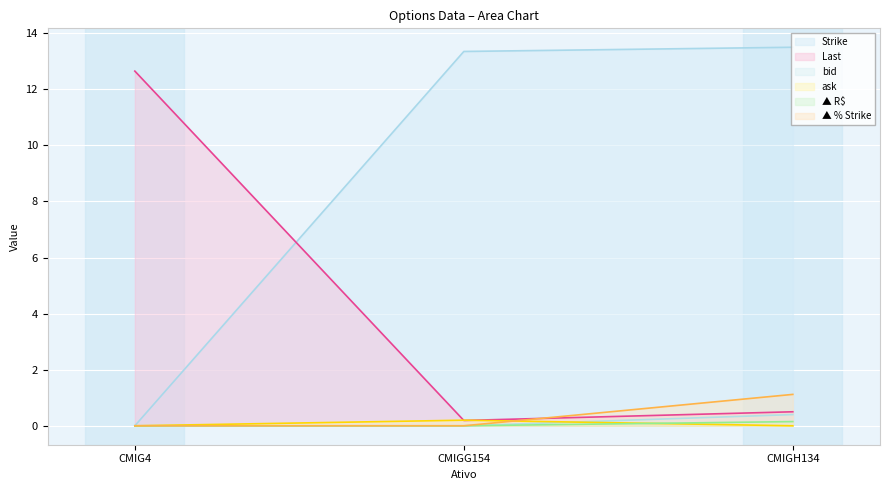

Which series has the largest total across all categories?

Strike